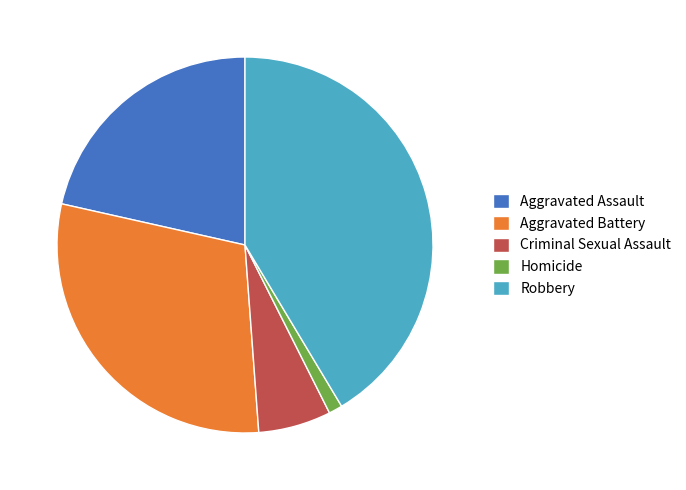

The Criminal Sexual Assault slice represents 1% of the pie. True or false?

False